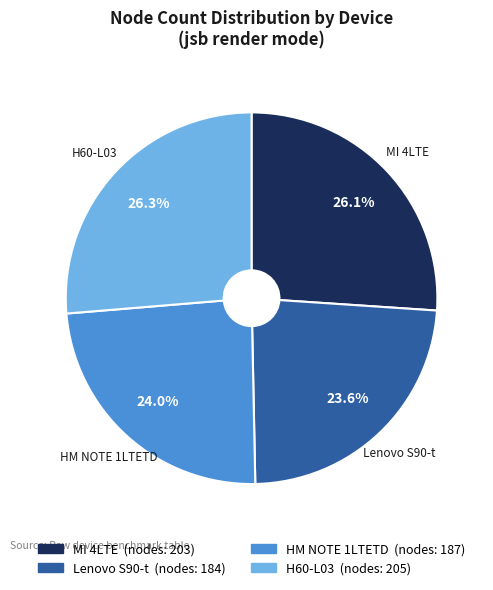

How many segments does this pie chart have?

4